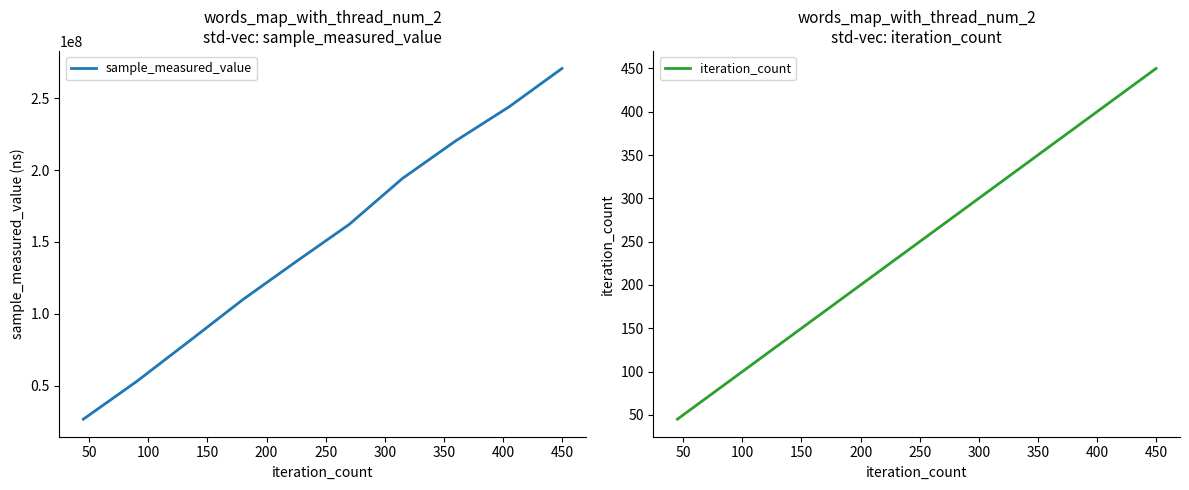

Reading left to right, what are all the values shown in this chart?

sample_measured_value: 26599741	52801886	81200885	109899470	136312877	162285952	194246290	220396558	244003857	270837951
iteration_count: 45	90	135	180	225	270	315	360	405	450